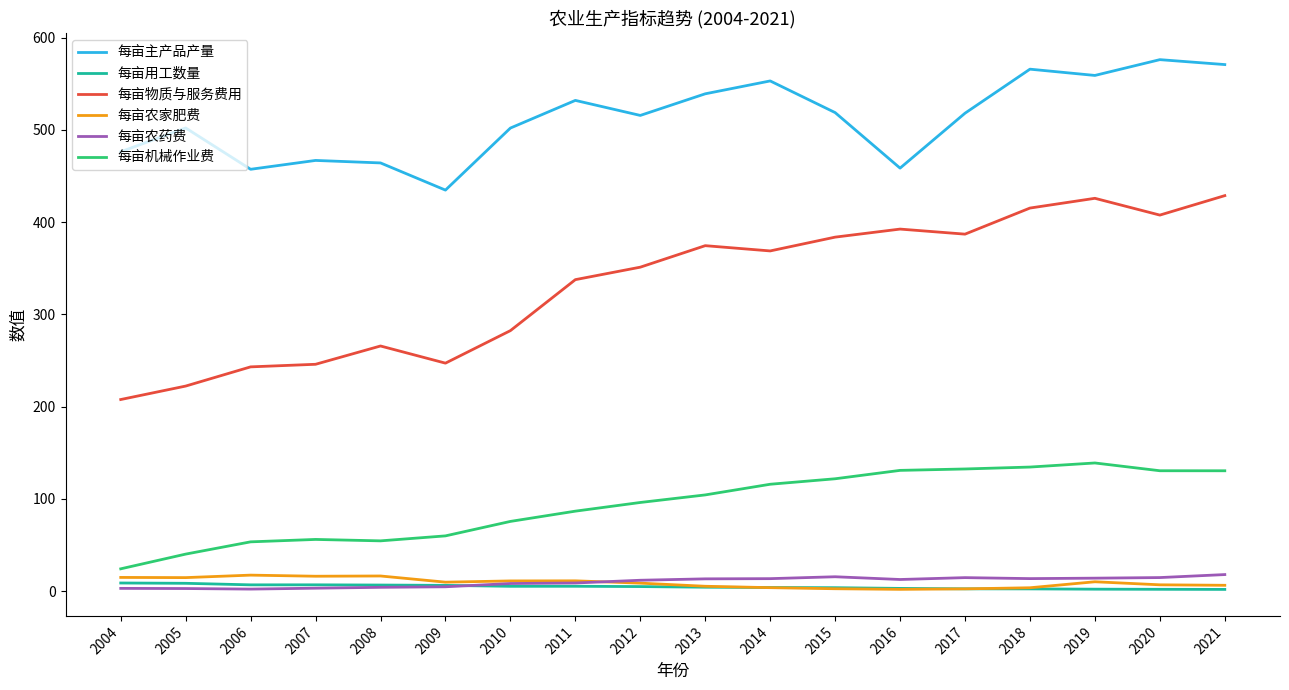

Between 2007 and 2011, which series saw the biggest shift?

每亩物质与服务费用